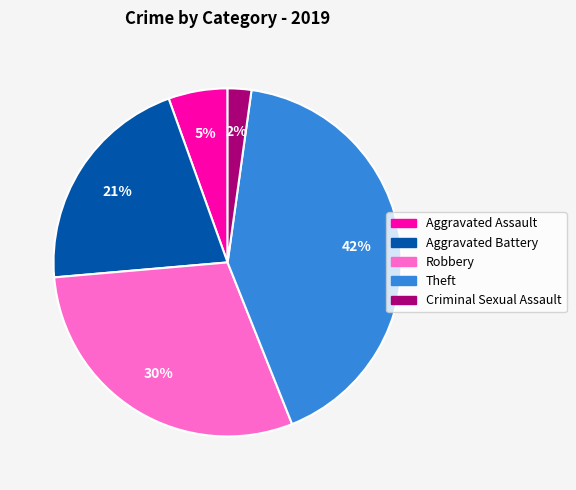

Which slice is the smallest?

Criminal Sexual Assault